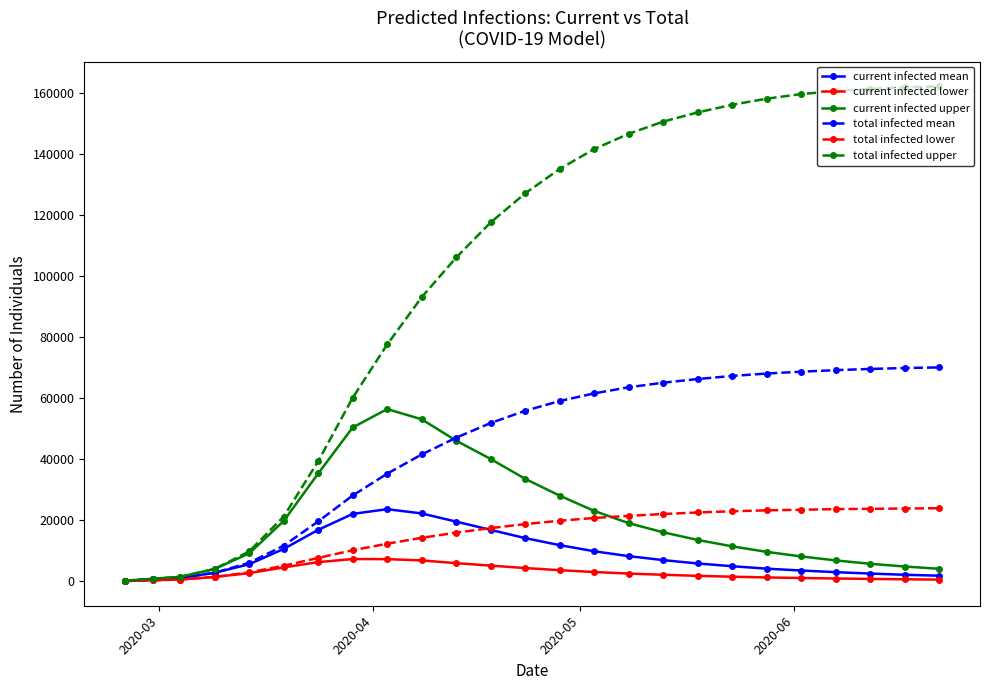

What is the maximum value for total infected upper?

162000